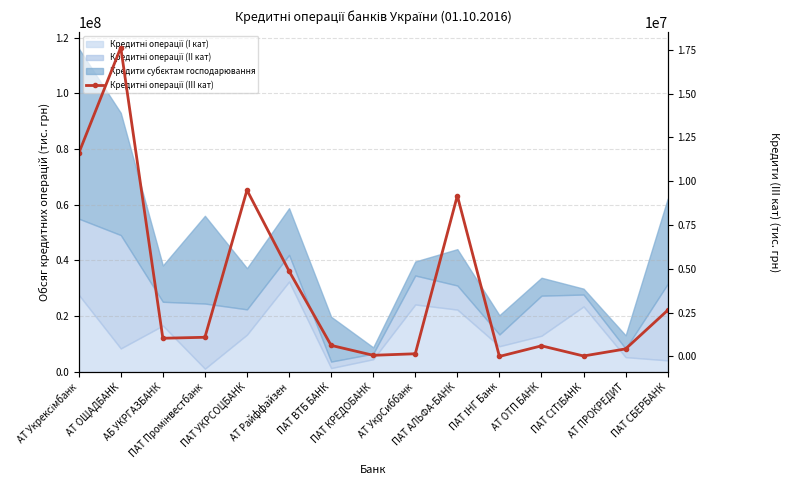

What is the label of the 6th point from the left?

АТ Райффайзен